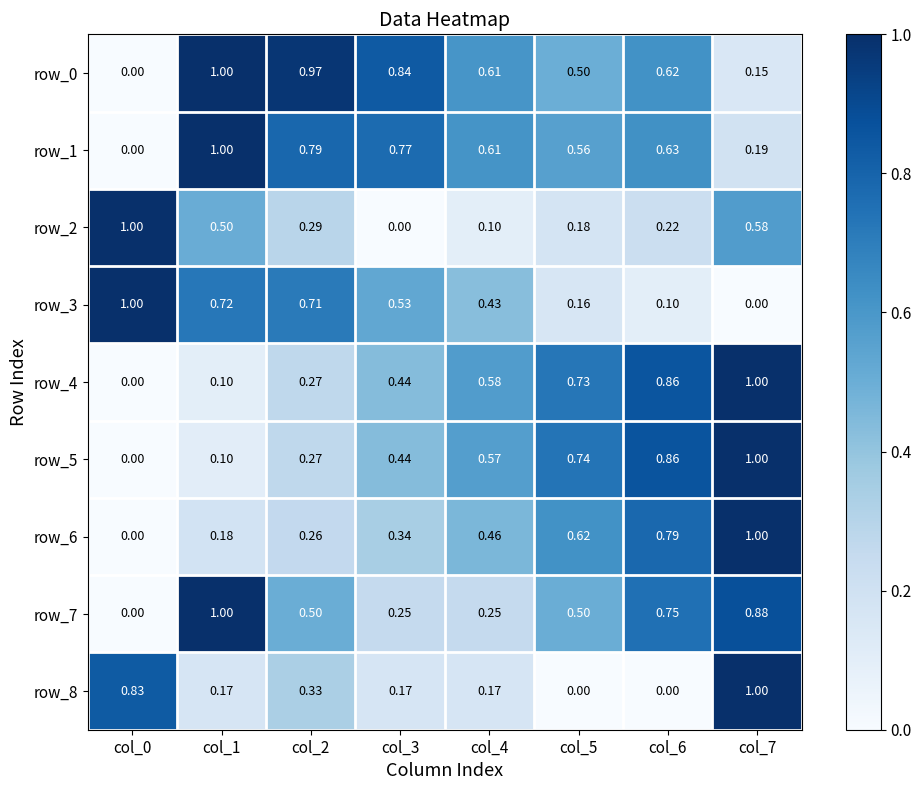

At which label does row_7 reach its peak?

col_1